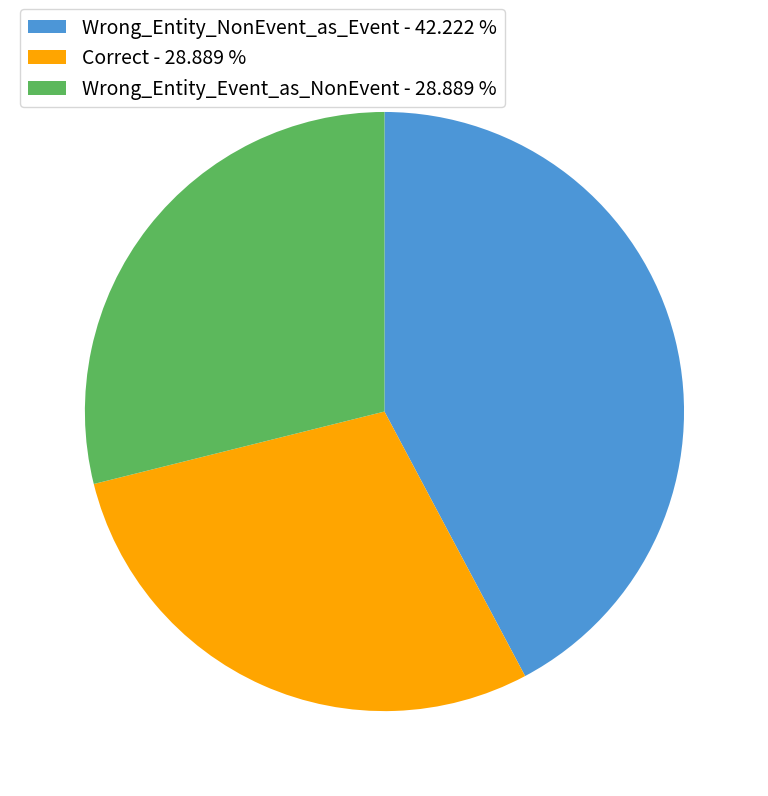

Is Correct - 28.889 % the majority of the pie?

No